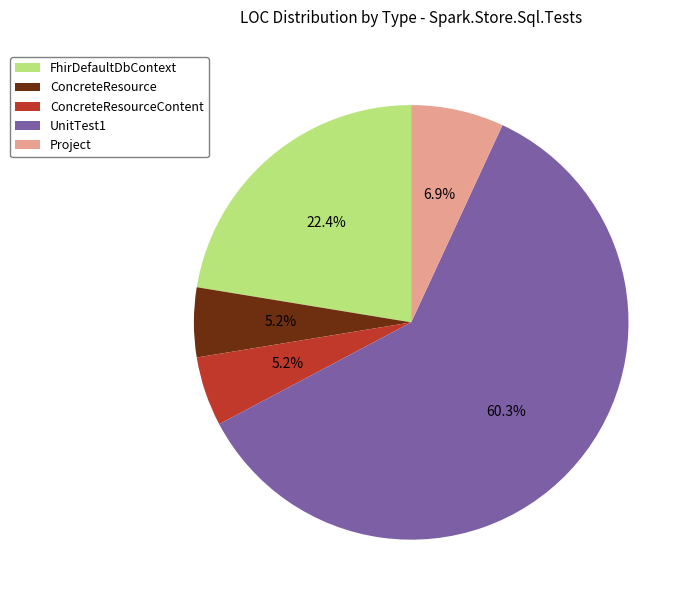

Count the number of slices in the pie.

5